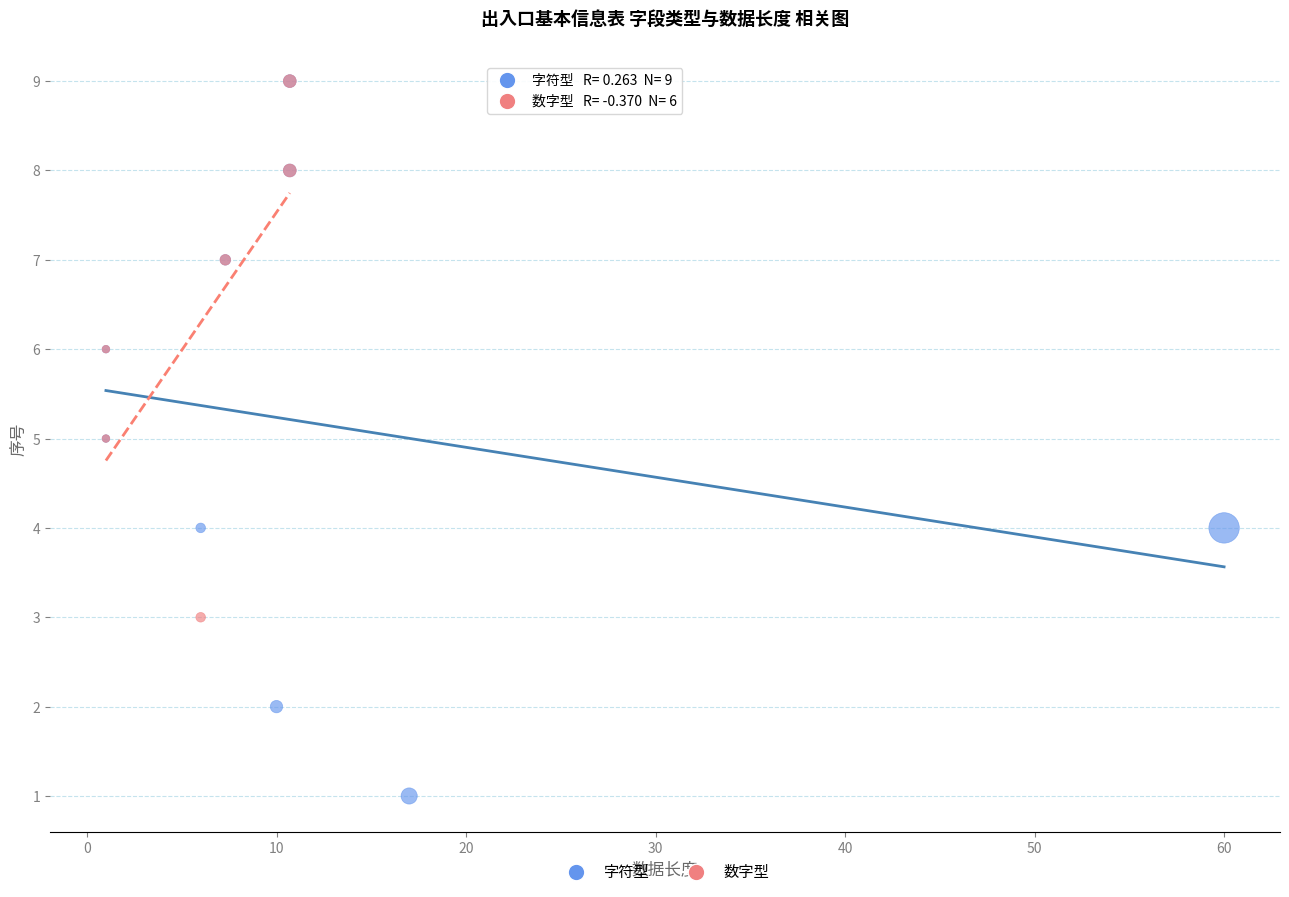

Which series has the largest Y range (max minus min)?

字符型